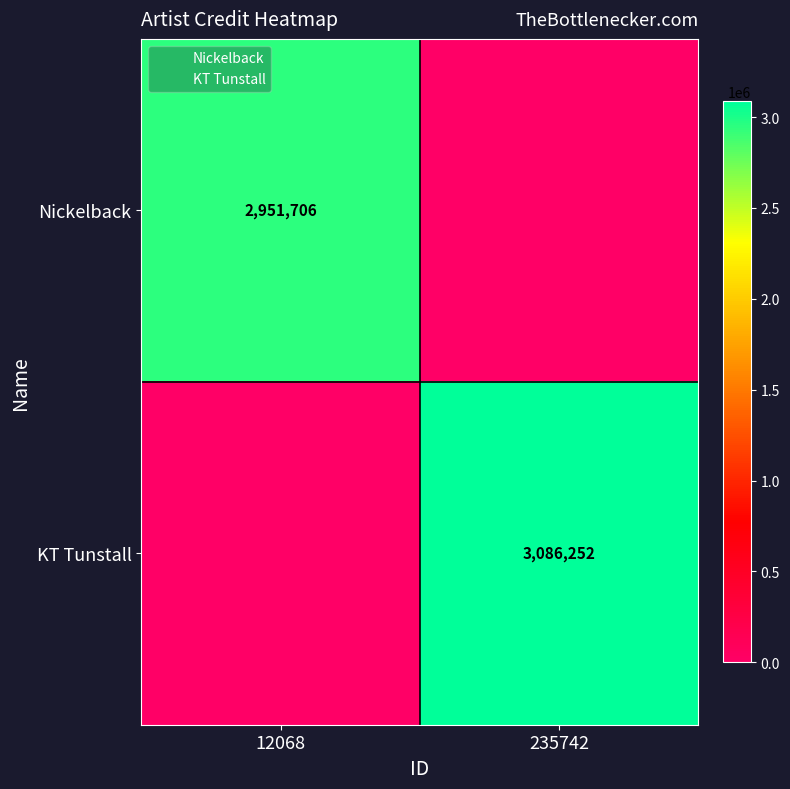

Which category has the lowest value across all series?

235742